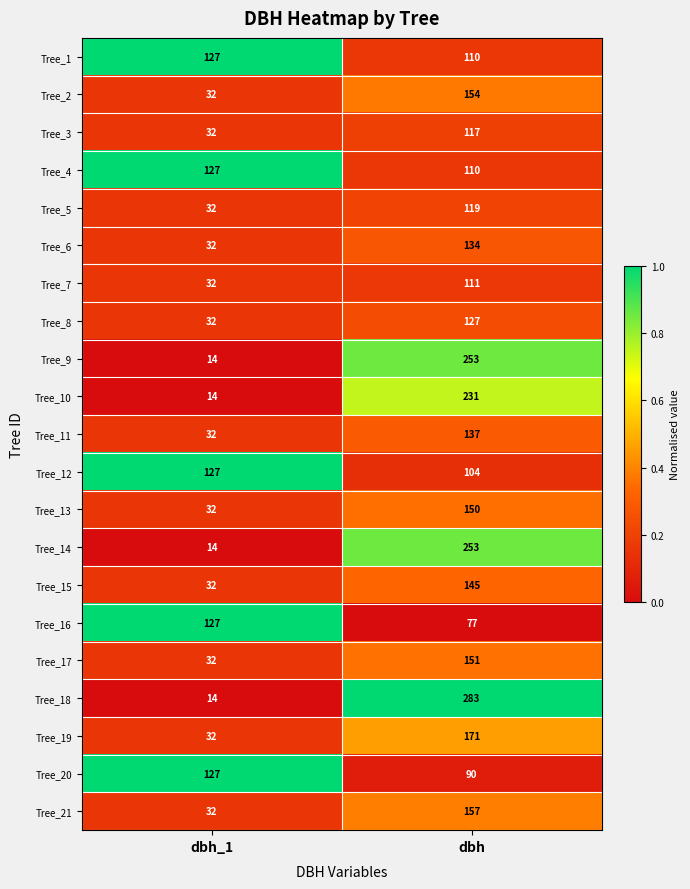

Read the Tree_7 value at dbh_1, to the nearest 5.

30